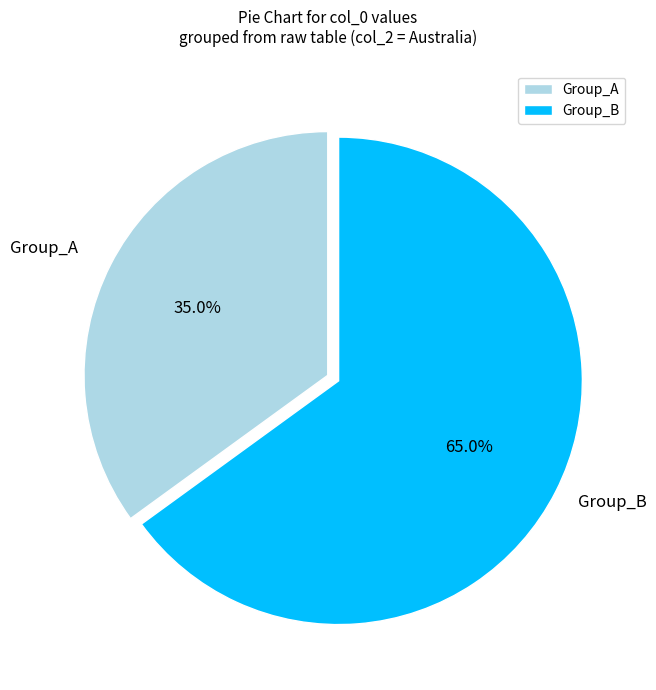

Which category has the smallest portion of the pie?

Group_A